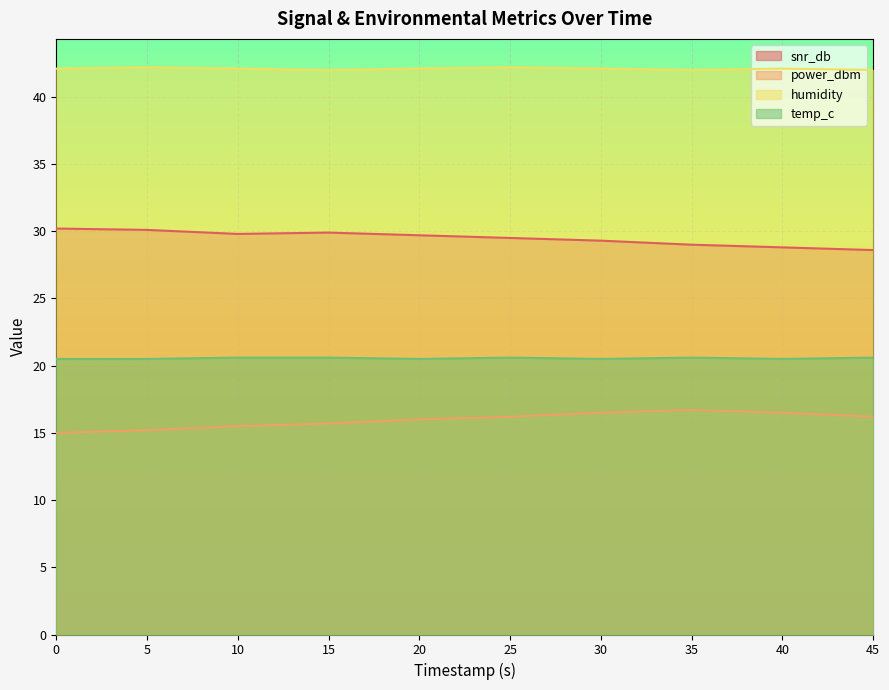

What is the maximum value shown in the chart?

42.2